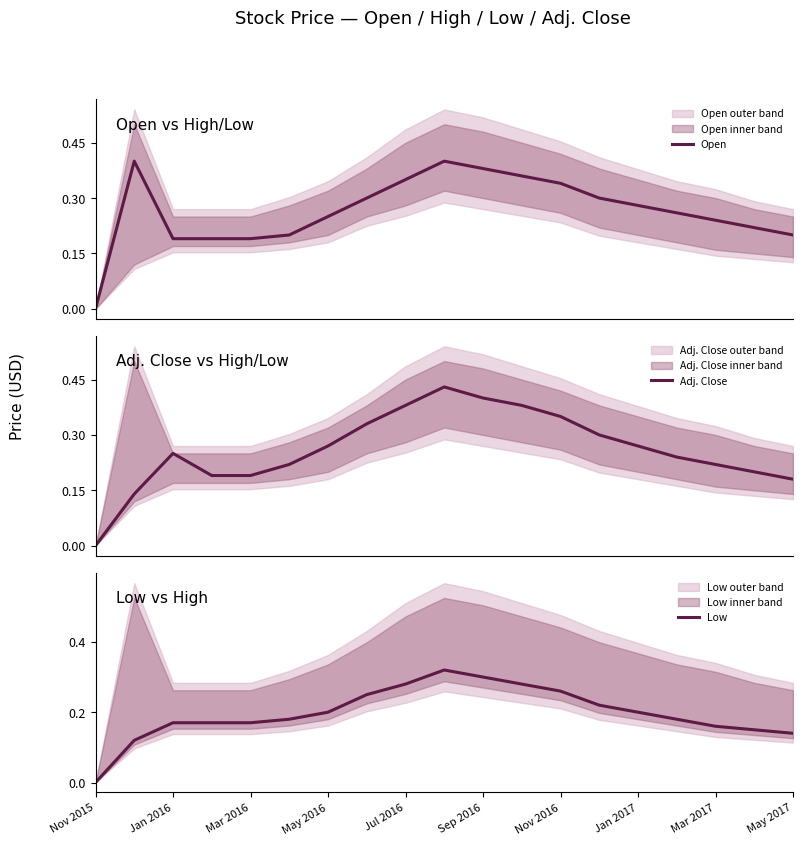

The value of Low at May 2016 is 0.2. True or false?

True